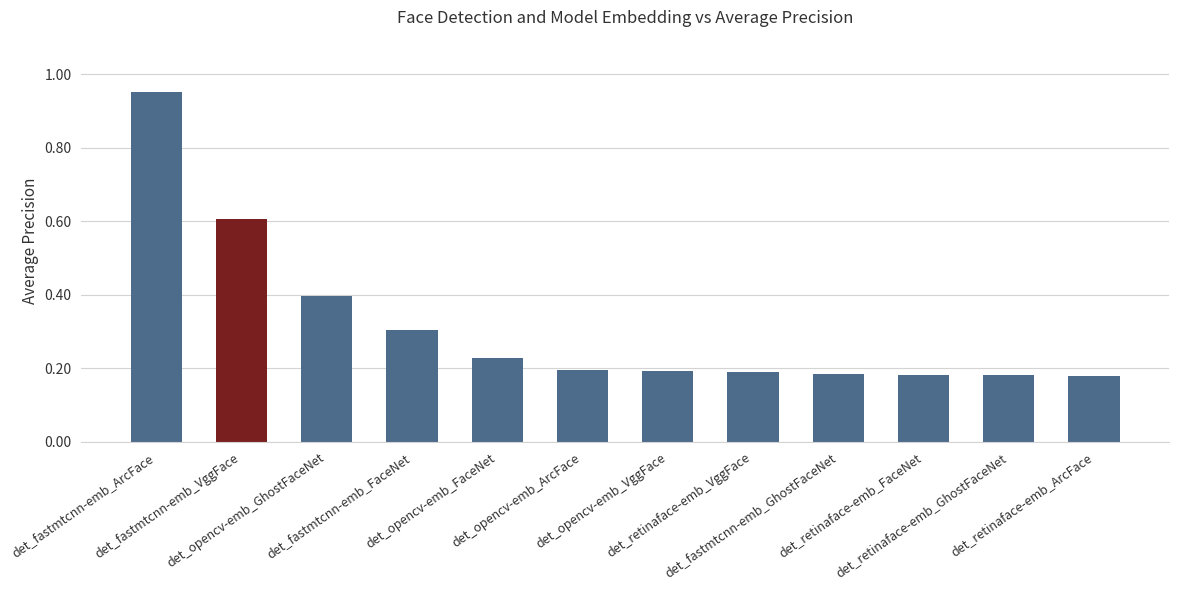

What is the sum of all values?

3.8